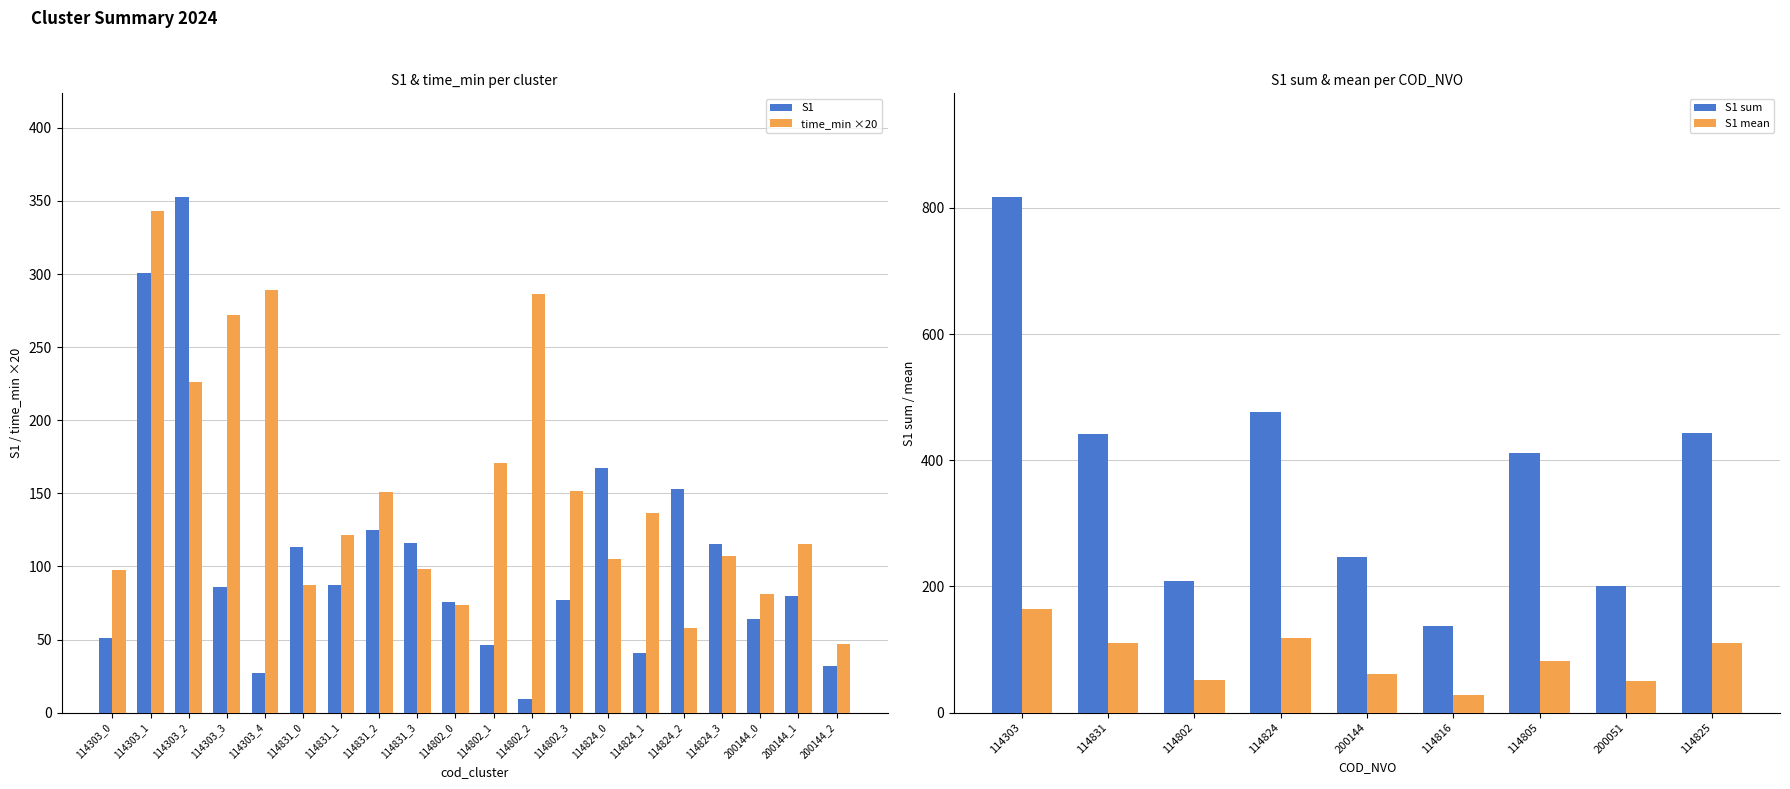

What is the lowest value of the S1 series?

9.0